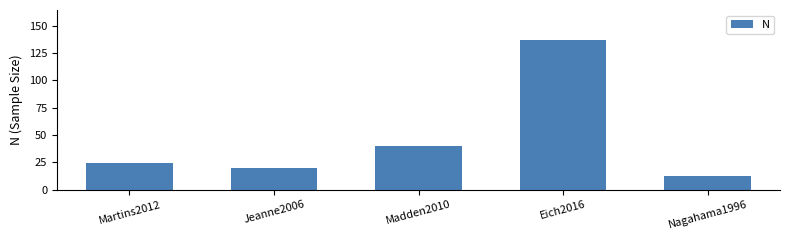

What position from the right is Jeanne2006?

4